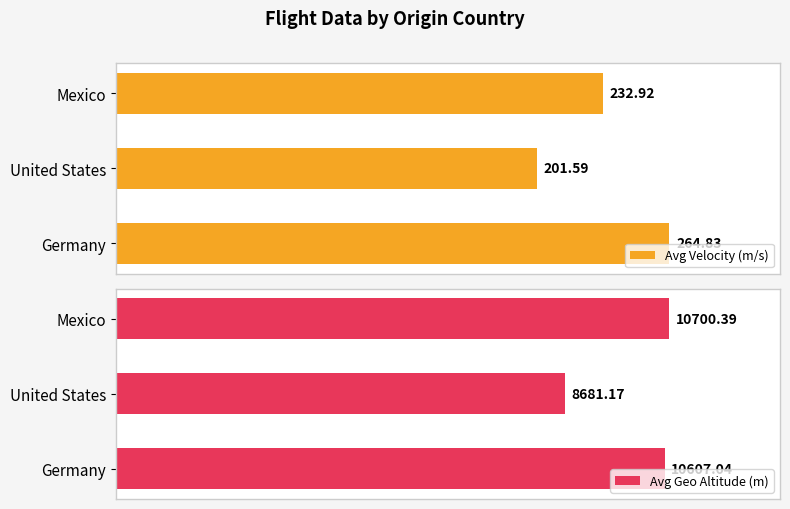

Rank the categories by Avg Velocity (m/s) value from highest to lowest.

Germany, Mexico, United States